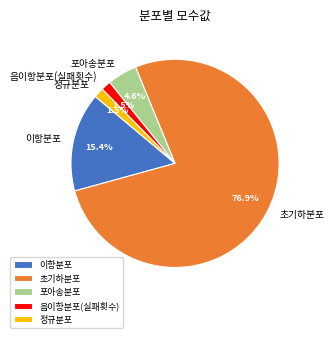

Which category has the biggest portion of the pie?

초기하분포